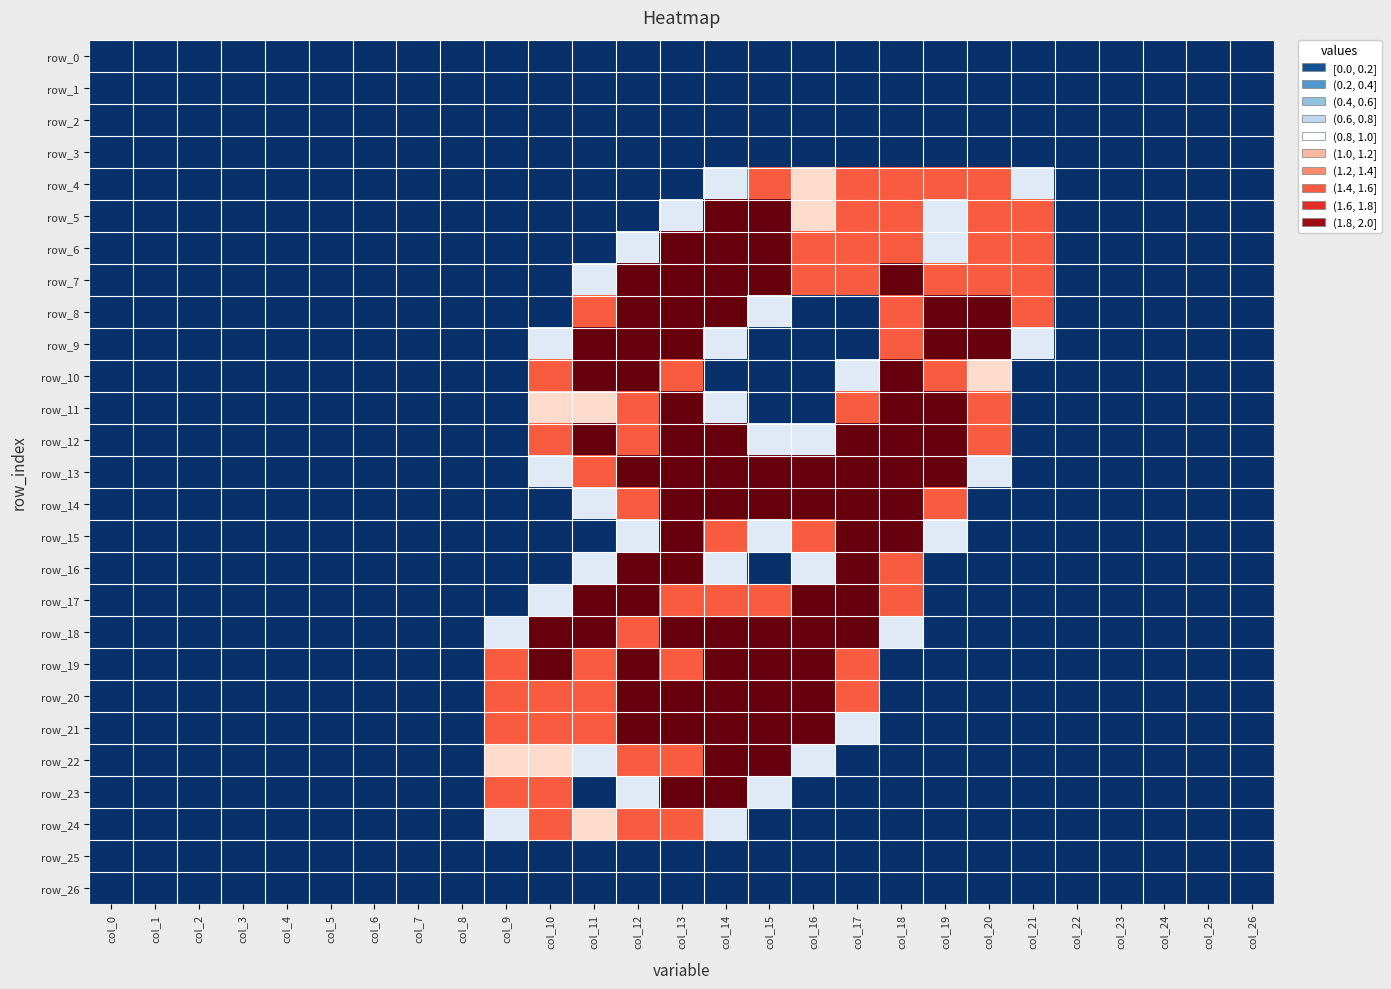

Which label corresponds to the smallest value in the chart?

col_0